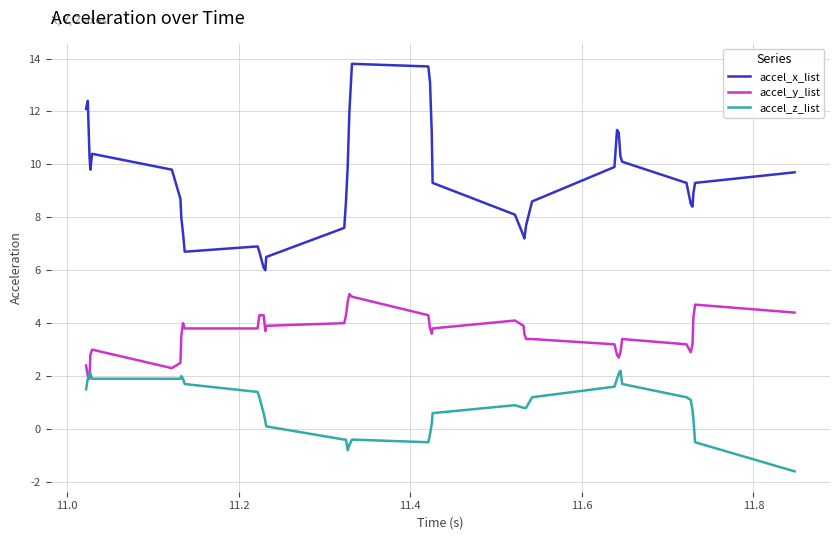

Rank the series by their maximum value, from highest to lowest.

accel_x_list, accel_y_list, accel_z_list